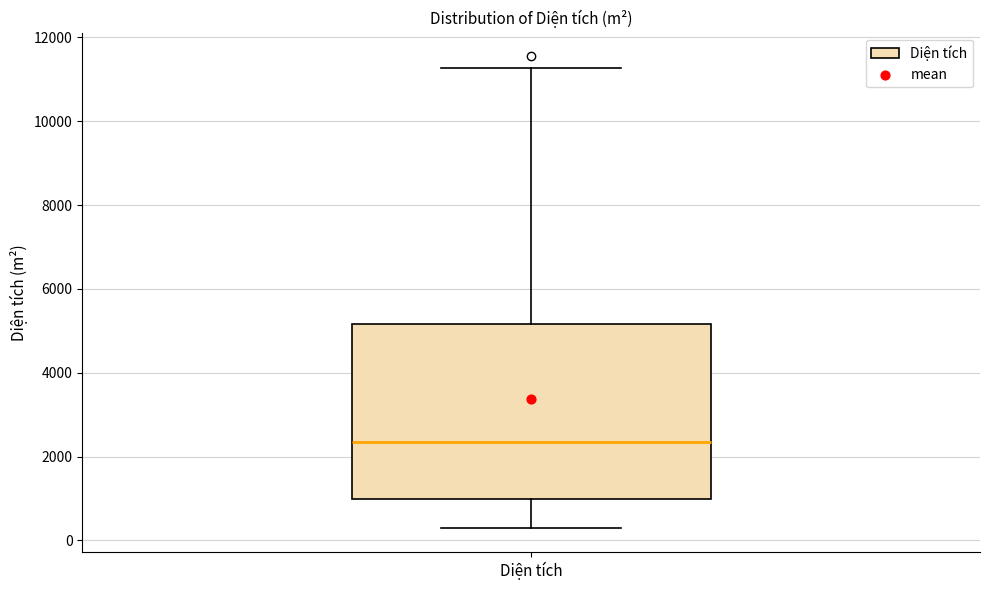

Where does the upper whisker of the box for Diện tích end on the y-axis? The values are not printed on the chart, so give them approximately, as read against the axis.

11200